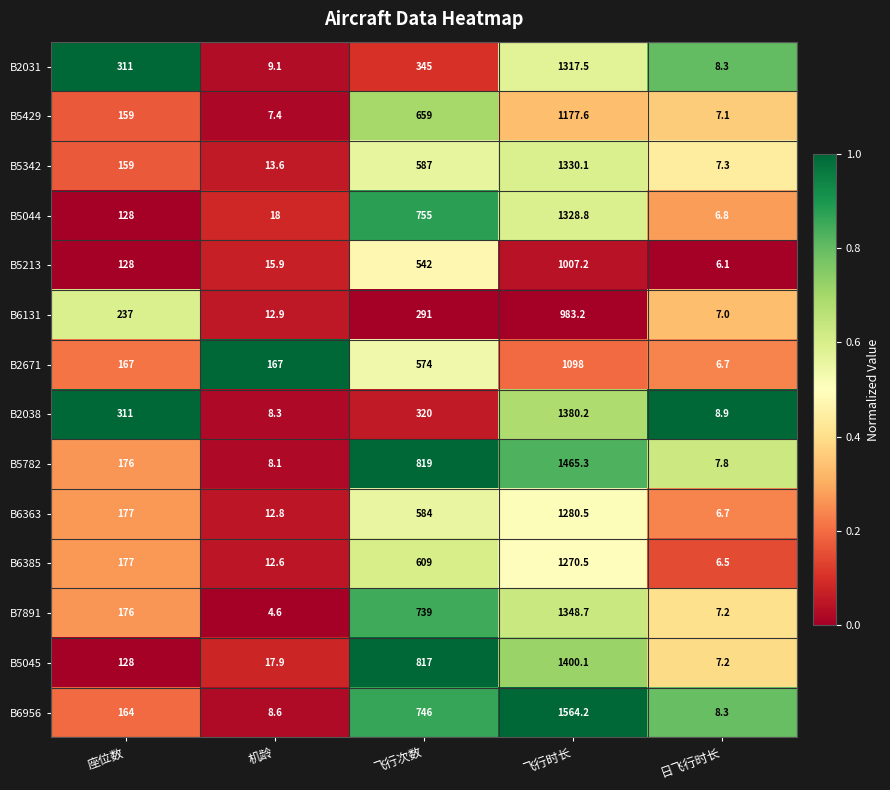

How many categories are shown in the chart?

5